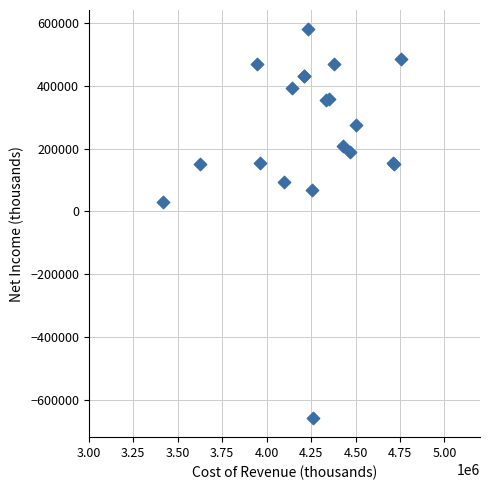

What Y value in the scatter plot is closest to -38500?

30000